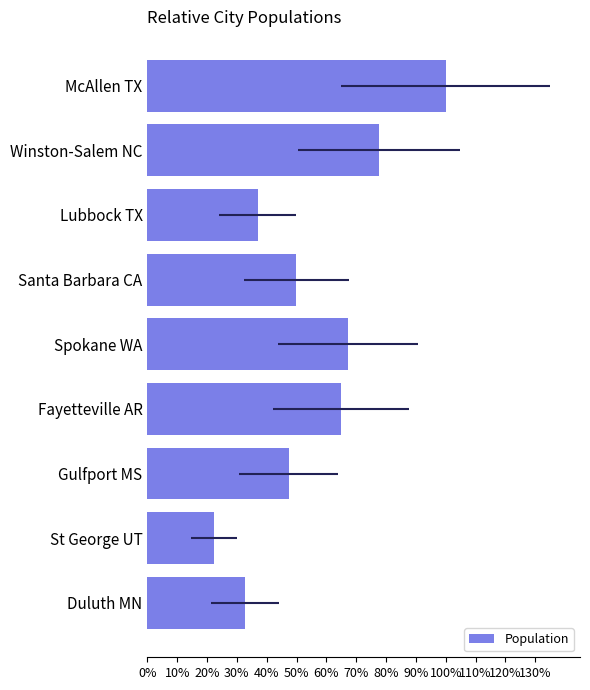

True or false: the data shows 0.8 at Winston-Salem NC.

True